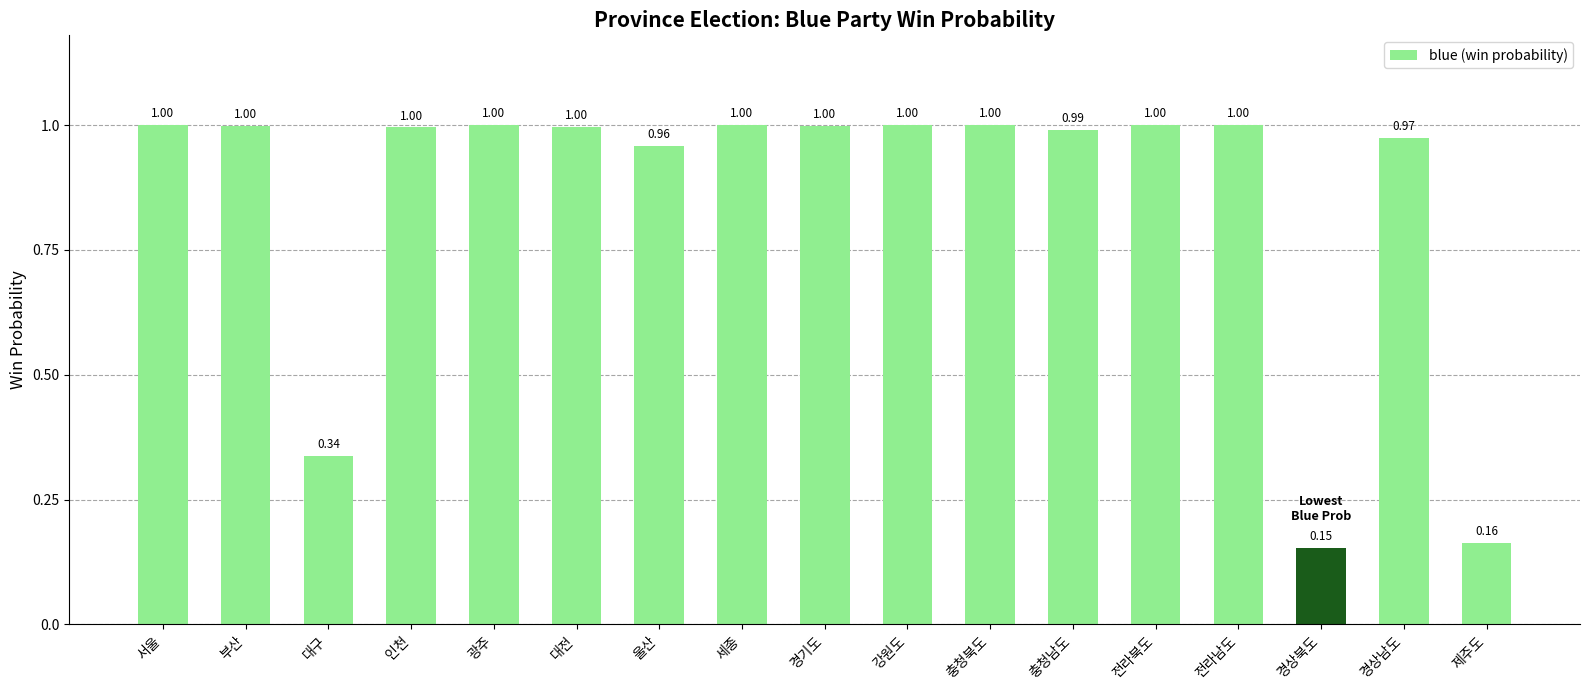

Is it true that the value at 광주 is 0.5?

False